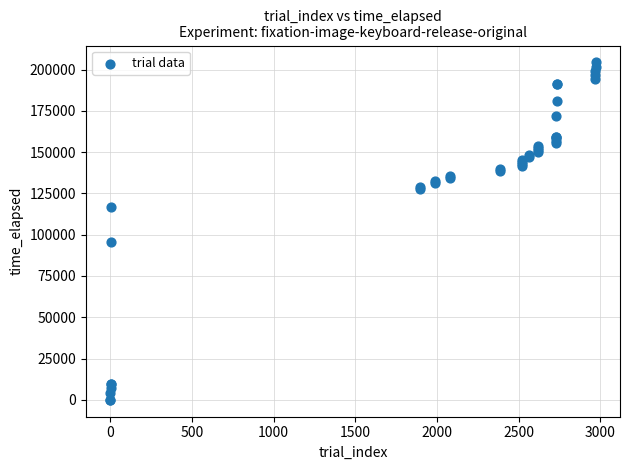

What Y value in the scatter plot is closest to 102171?

95543